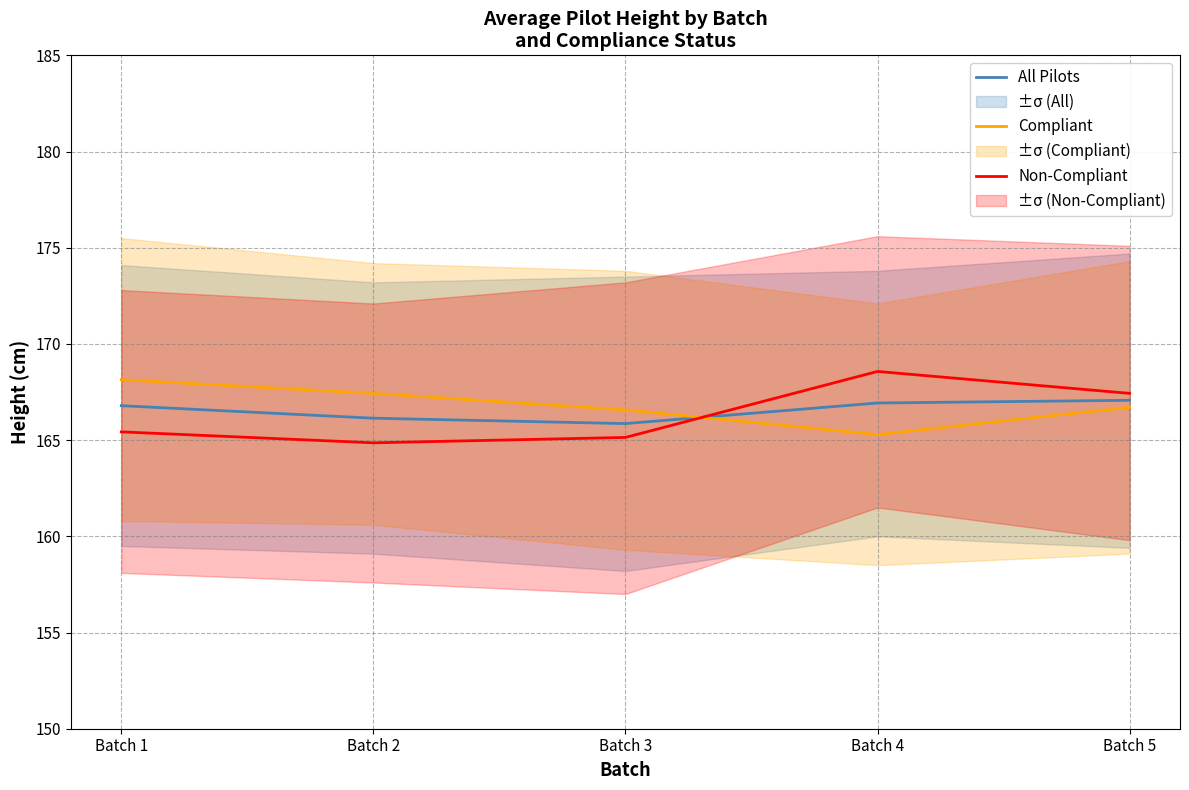

How many lines are shown in the chart?

3